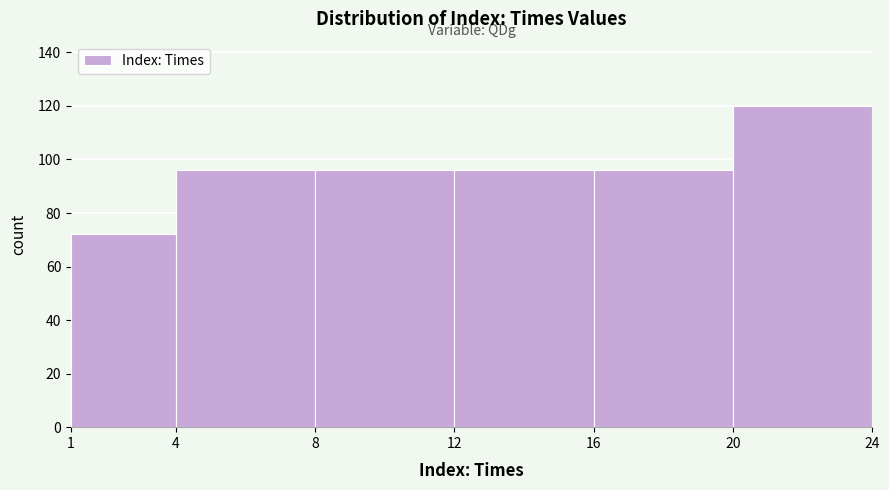

How tall is the bar that spans 20 to 24 on the x-axis? The values are not printed on the chart, so give them approximately, as read against the axis.

120